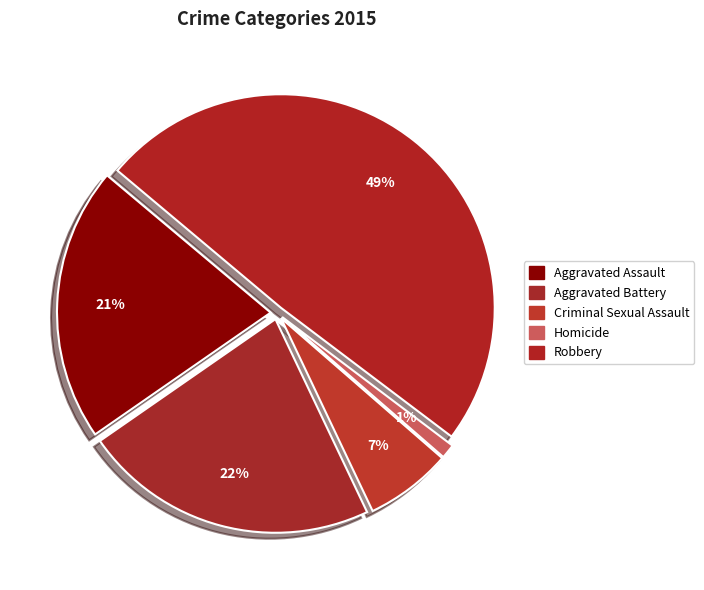

Count the number of slices in the pie.

5